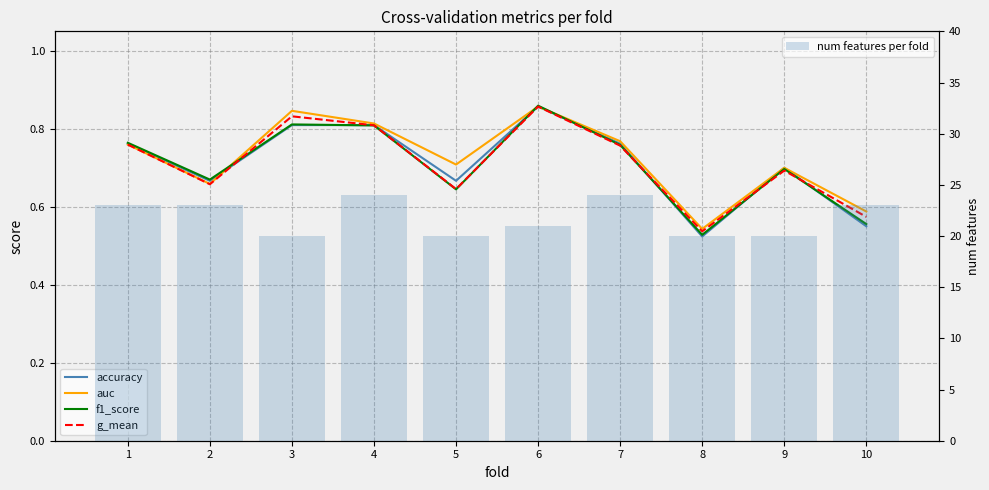

What is the sum of all accuracy values?

7.1